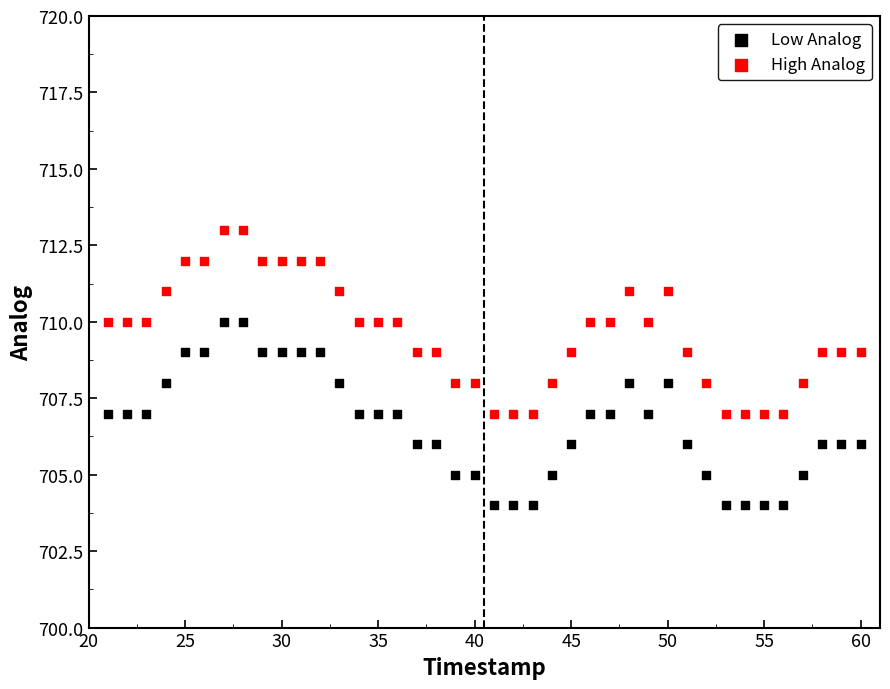

Which series contains the lowest Y value?

Low Analog